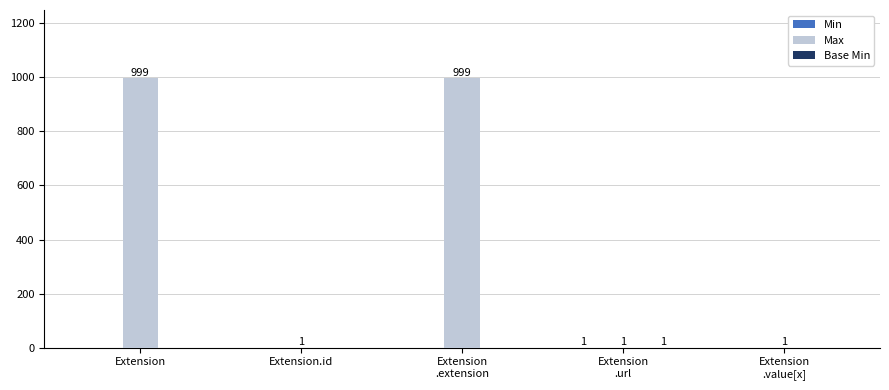

Which series has the largest total across all categories?

Max